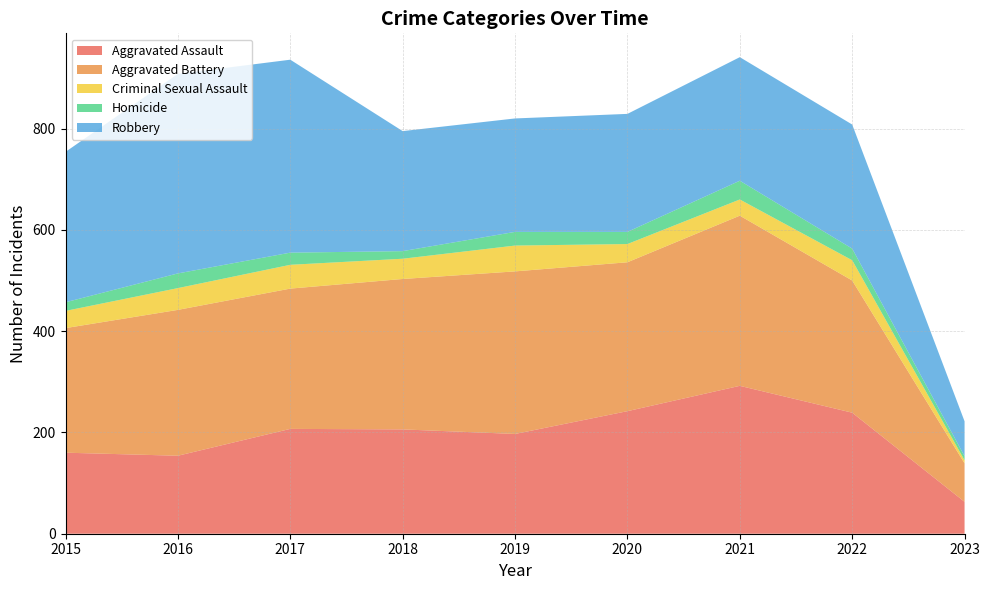

Reading left to right, transcribe all the data shown in this chart.

Aggravated Assault: 160	154	207	206	197	242	292	239	63
Aggravated Battery: 246	288	277	297	321	294	336	261	76
Criminal Sexual Assault: 34	43	47	40	51	36	32	40	6
Homicide: 17	29	24	15	27	24	37	23	8
Robbery: 297	394	381	237	224	233	244	245	69